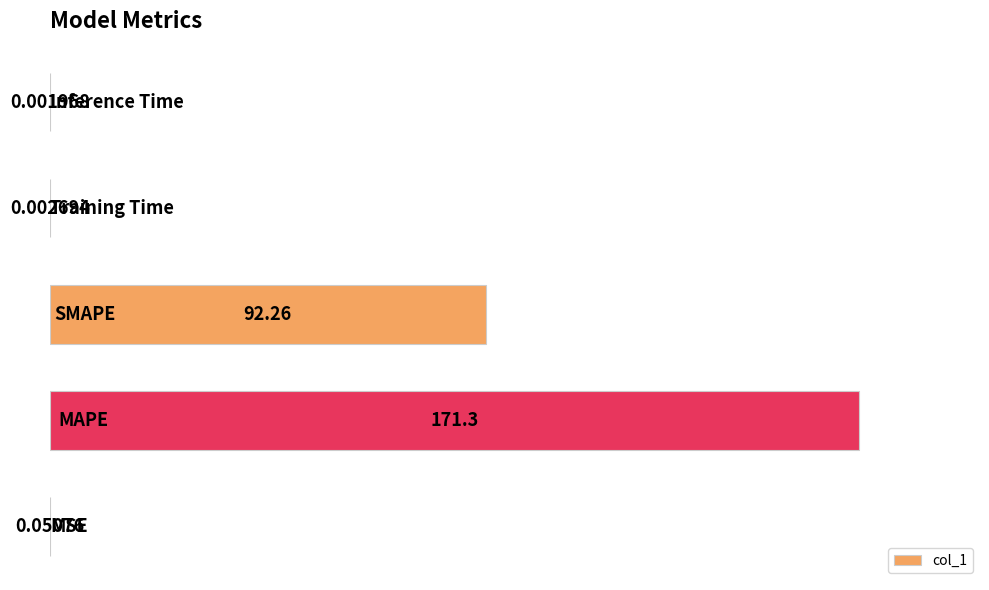

What is the maximum value shown in the chart?

171.3